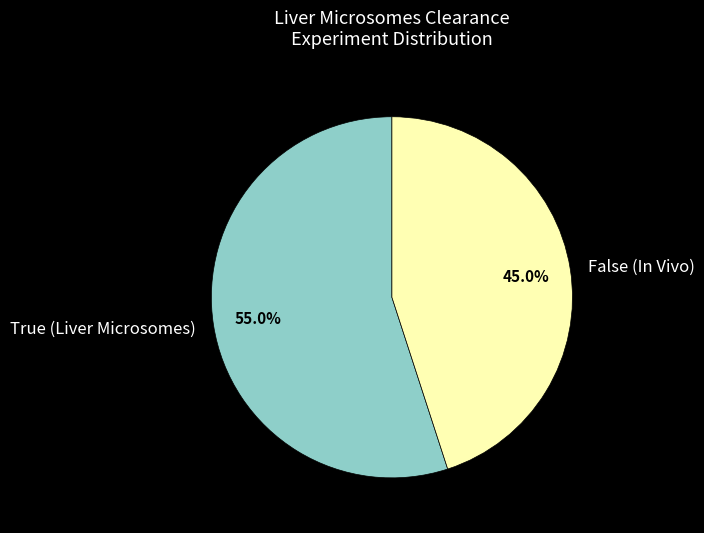

To the nearest percent, what is the difference between the largest and smallest slice percentages?

10%